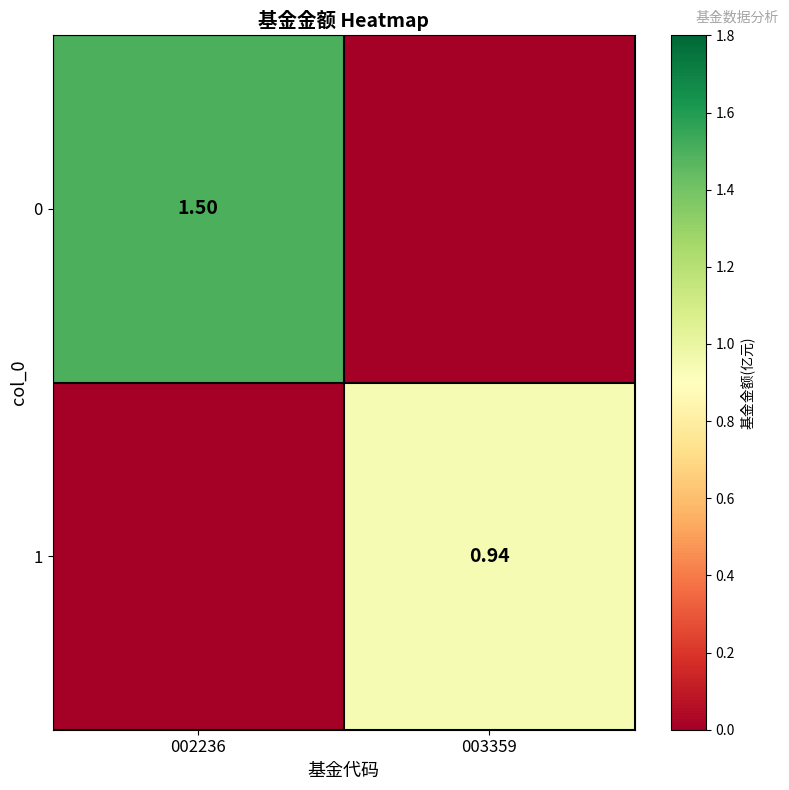

At how many categories does at least one series exceed 0?

2